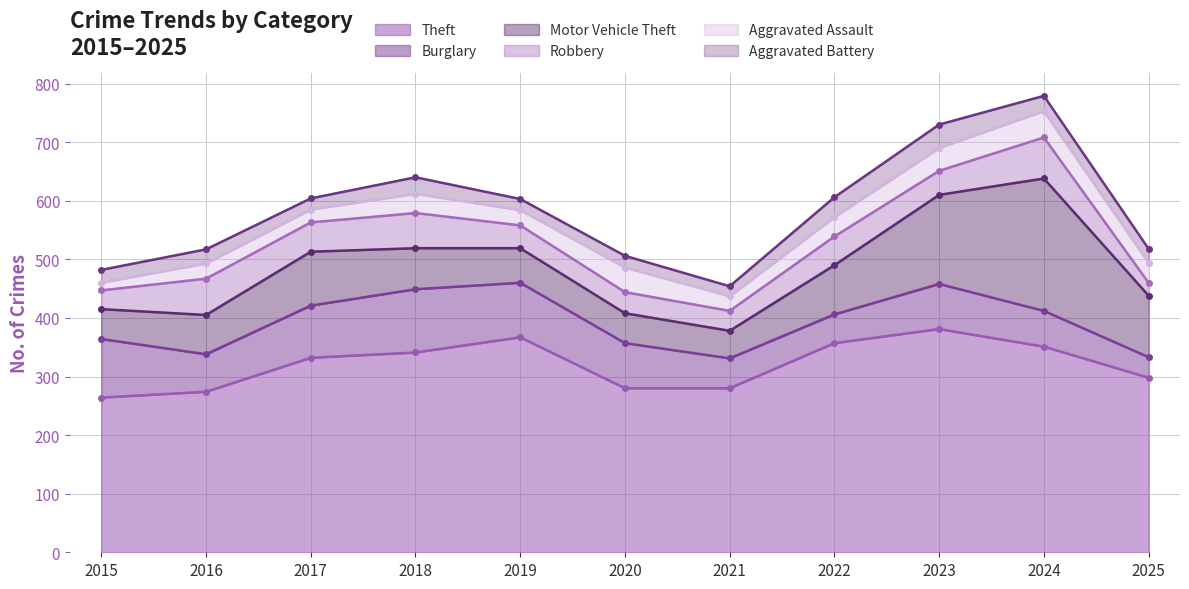

True or false: Theft and Aggravated Assault intersect in this chart.

False